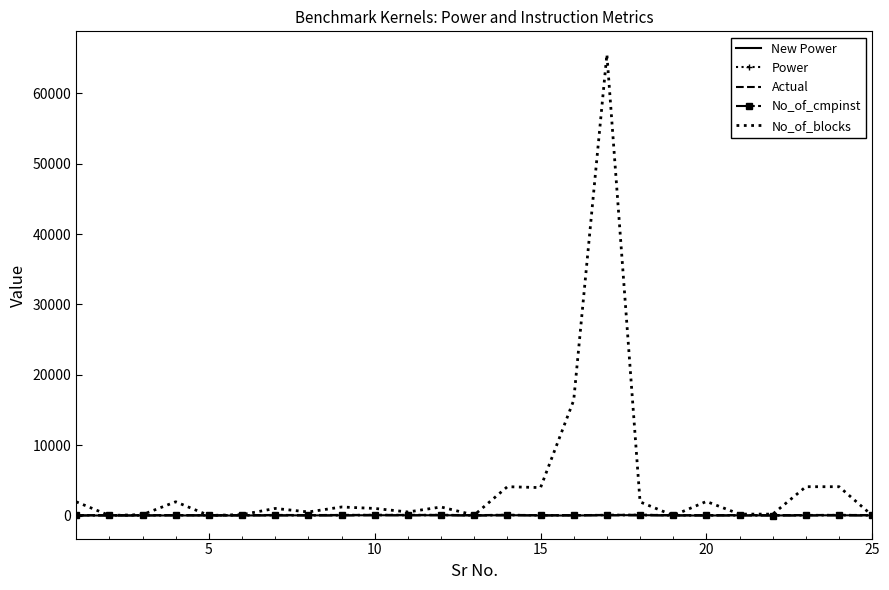

What is the difference between the maximum and minimum values in the Actual series?

54.1